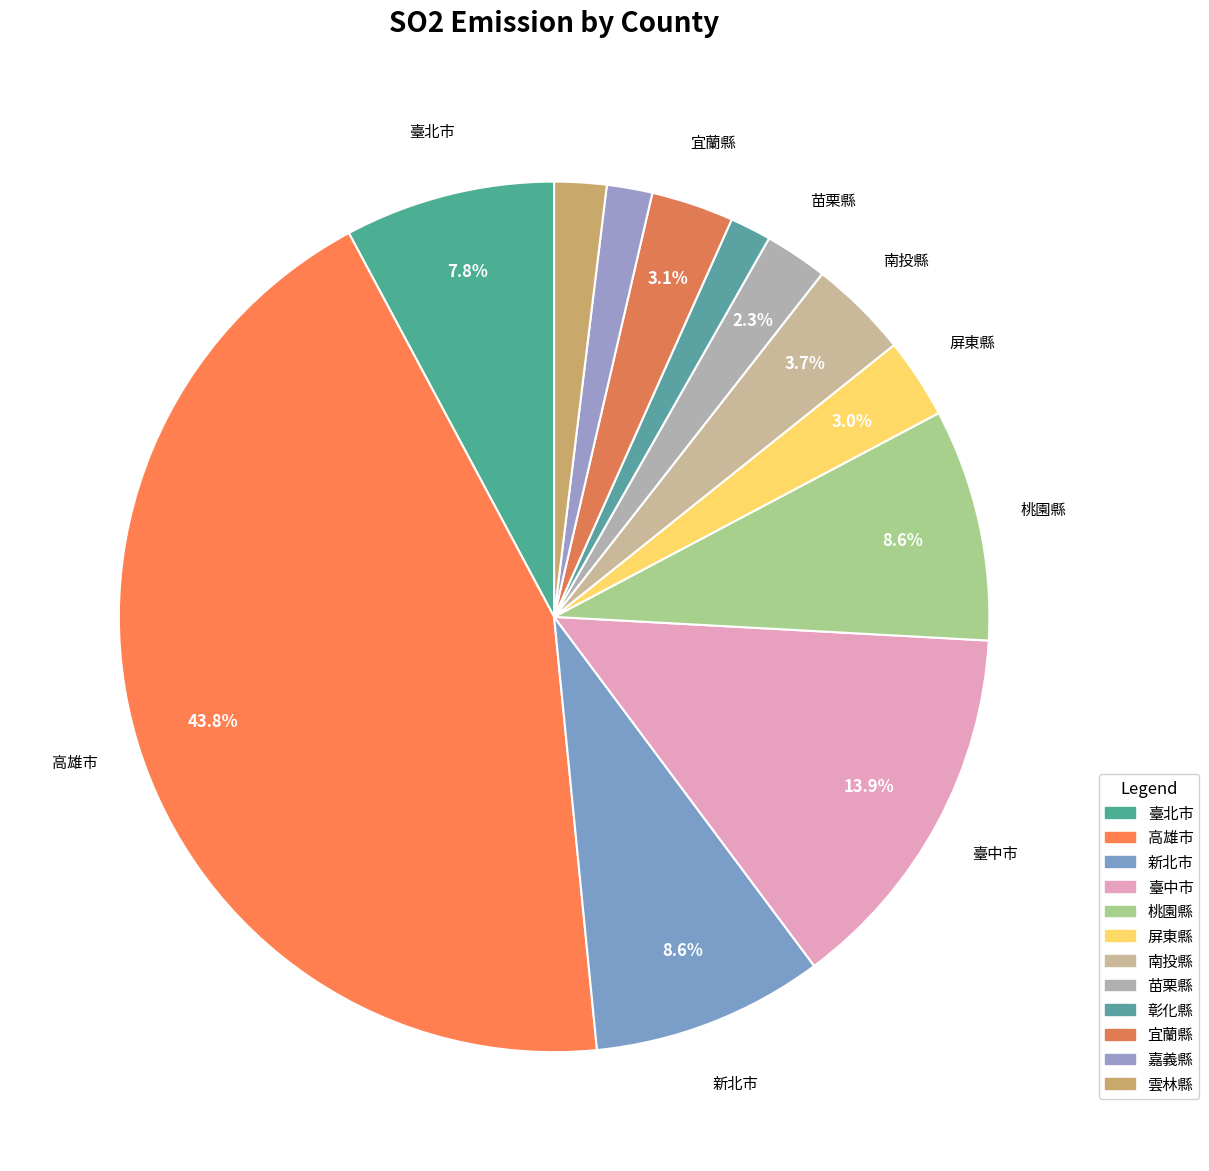

Count the number of slices in the pie.

12